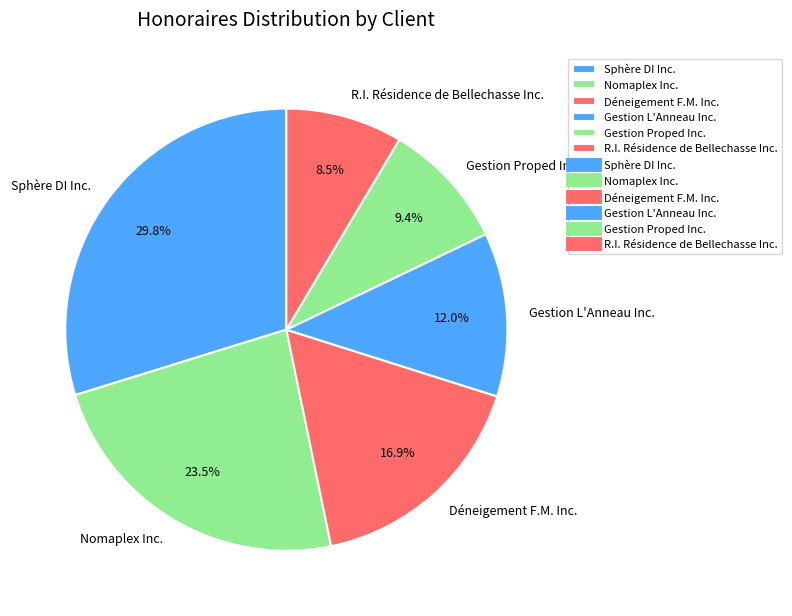

Is there any slice that represents more than half of the pie?

No